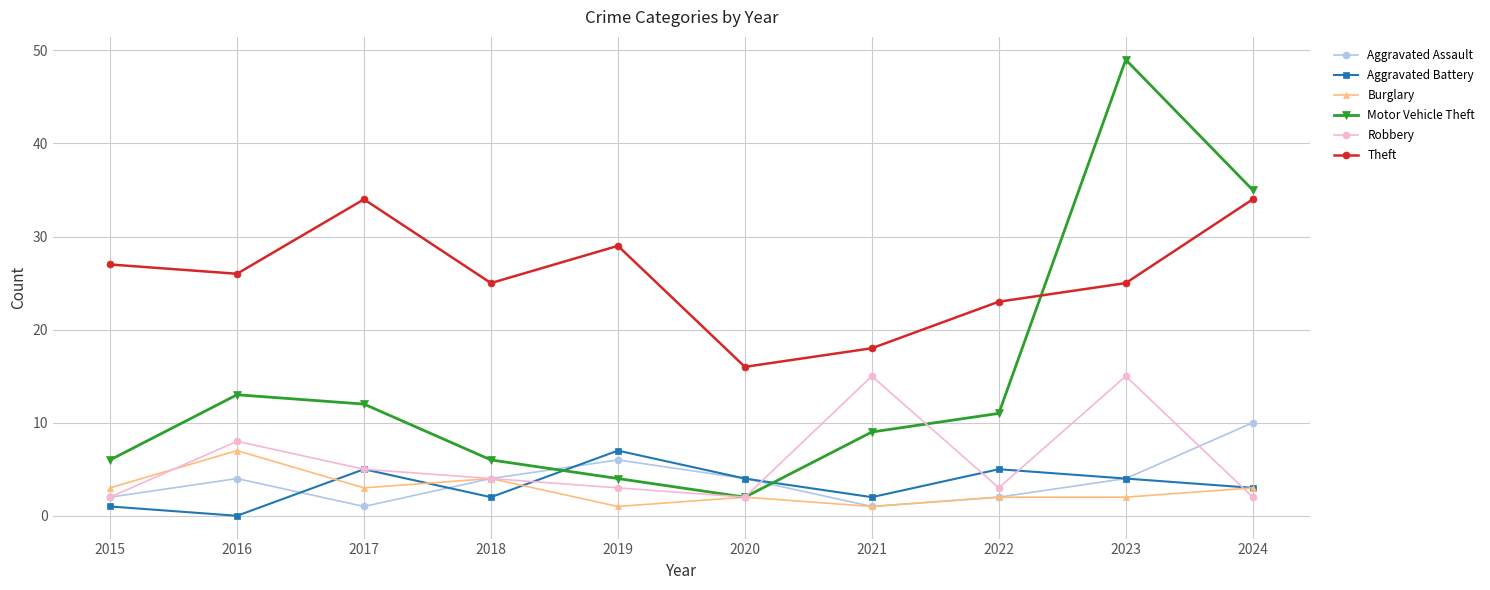

Which series changed the most between 2015 and 2020?

Theft